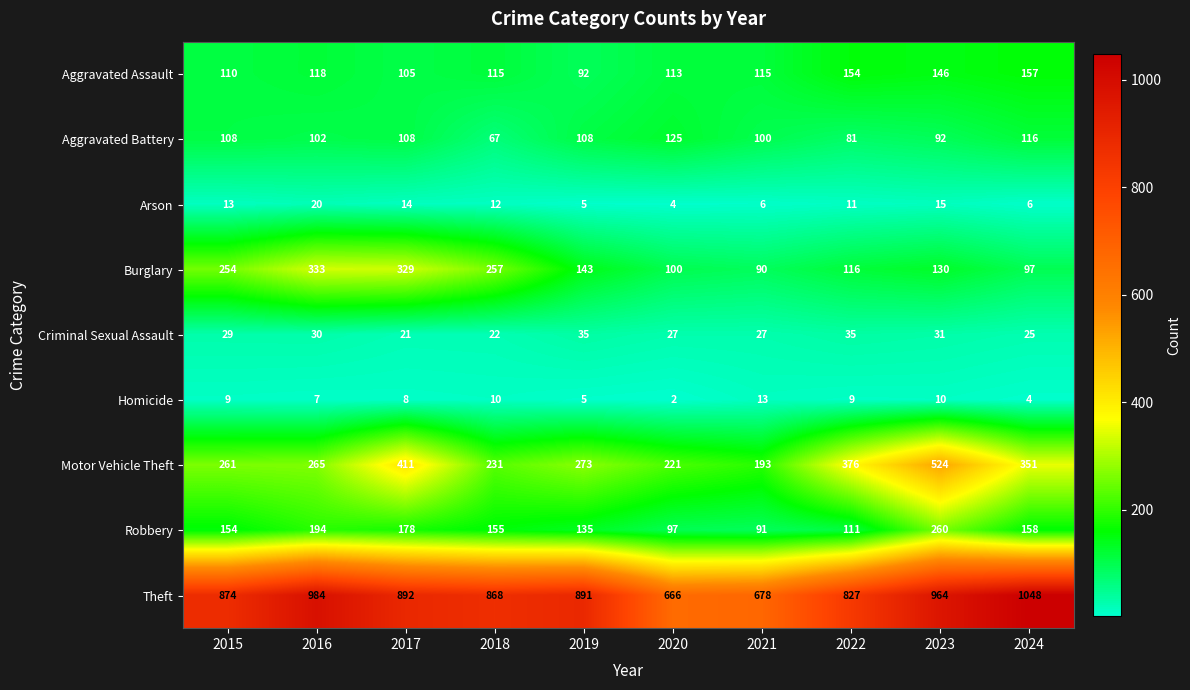

The value of Theft at 2023 is 1546. True or false?

False